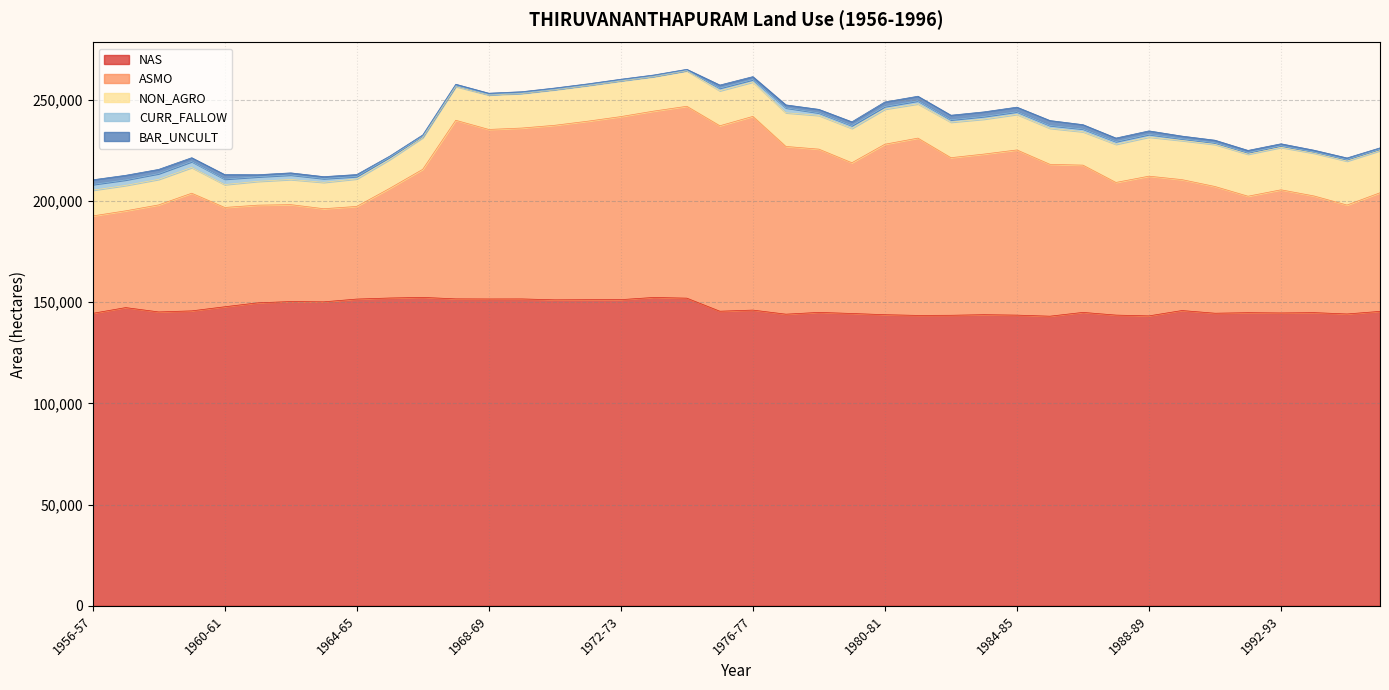

At which label is NON_AGRO closest to 16508?

1986-87